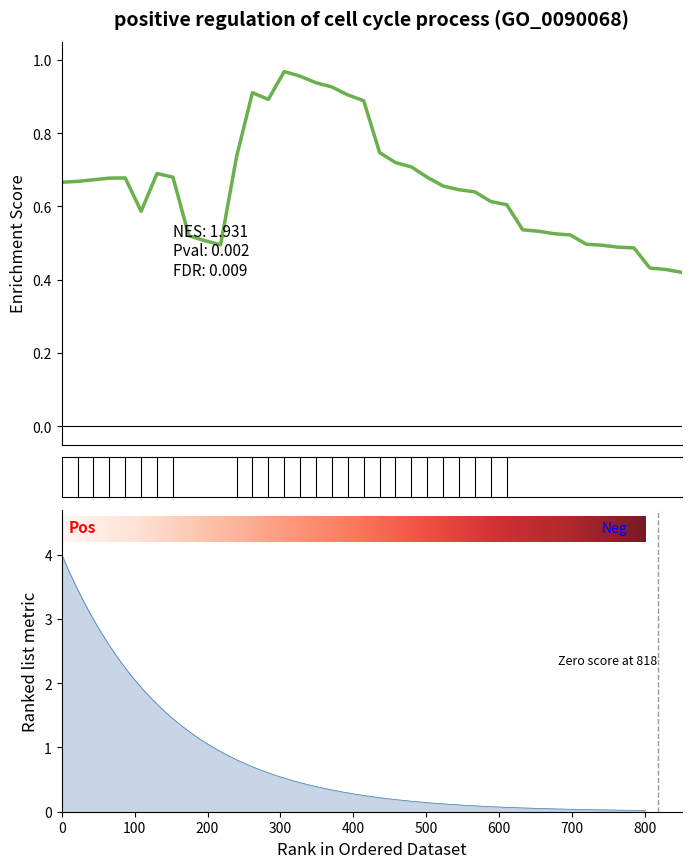

What position from the left is 100?

2